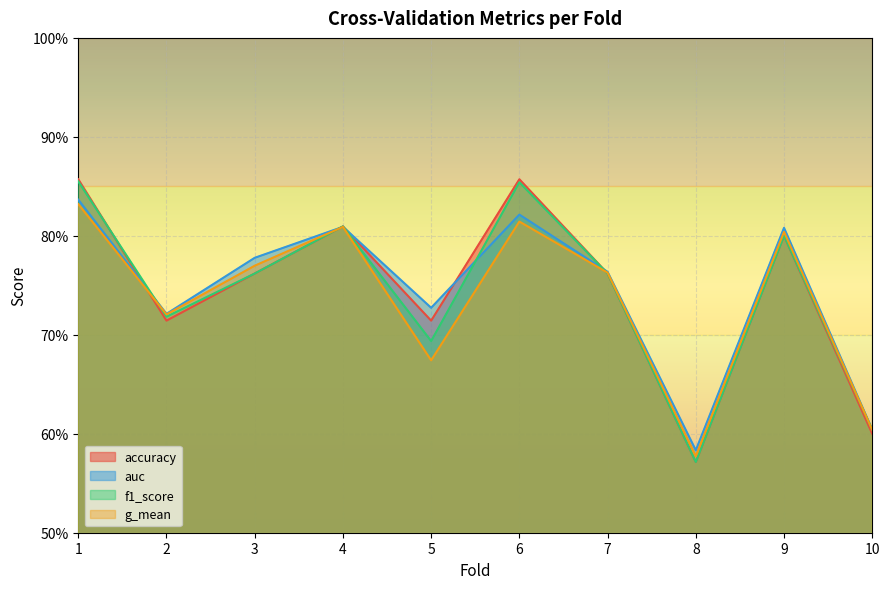

How many lines are shown in the chart?

4